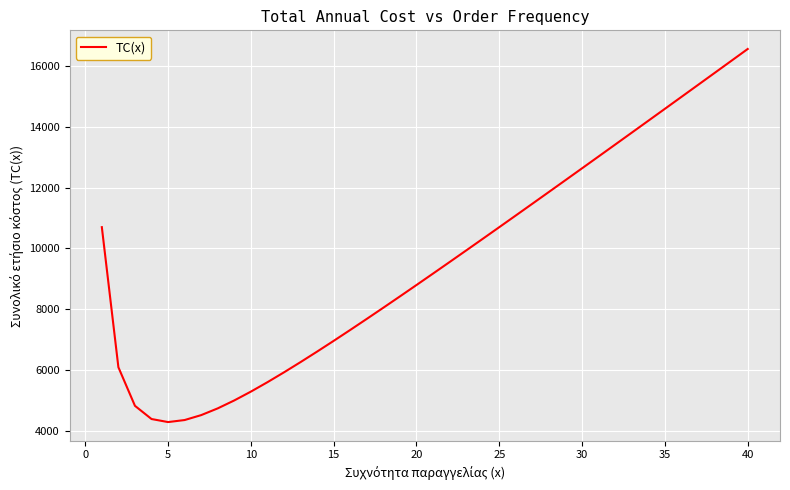

What is the greatest value displayed?

16550.0